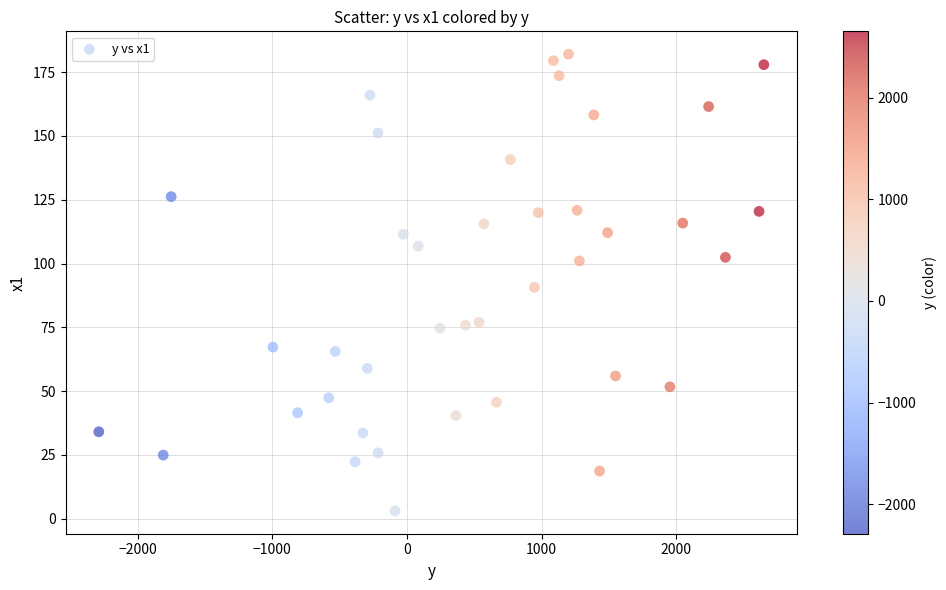

What is the range of X values (max minus min)?

4939.9